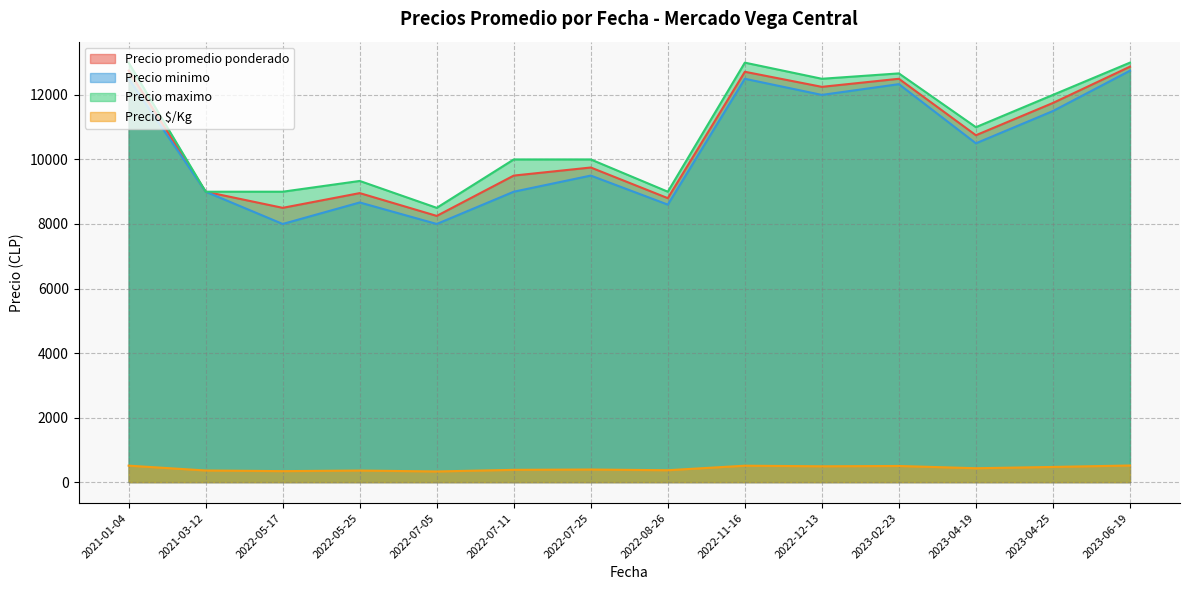

Rank the series at 2023-06-19 from highest to lowest value.

Precio maximo, Precio promedio ponderado, Precio minimo, Precio $/Kg